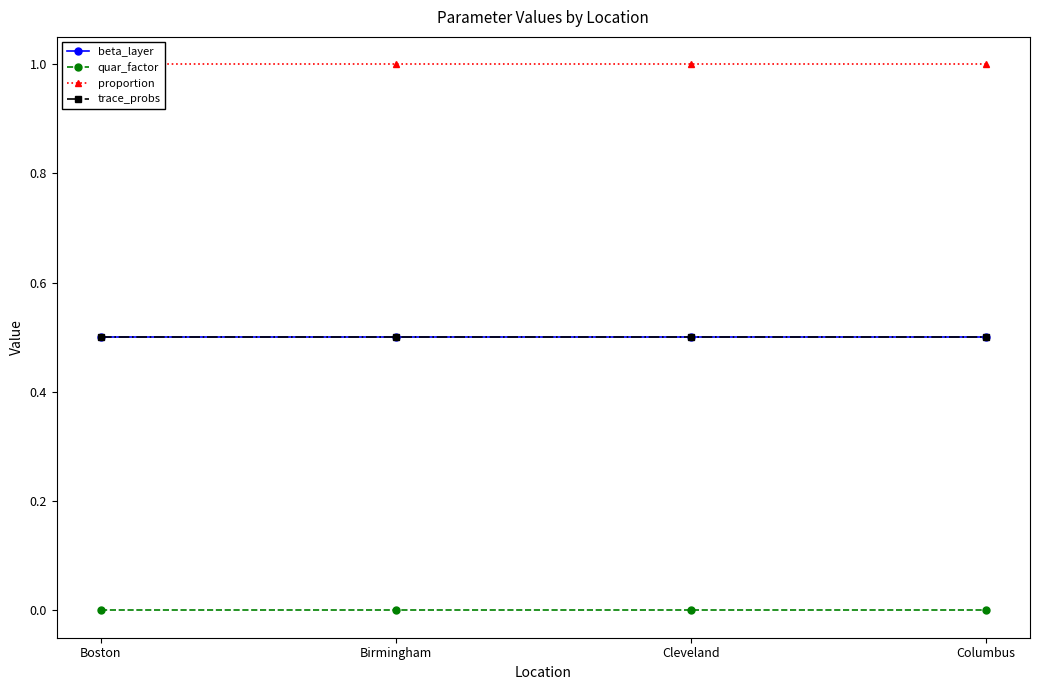

What are all the series names shown in the legend?

beta_layer, quar_factor, proportion, trace_probs